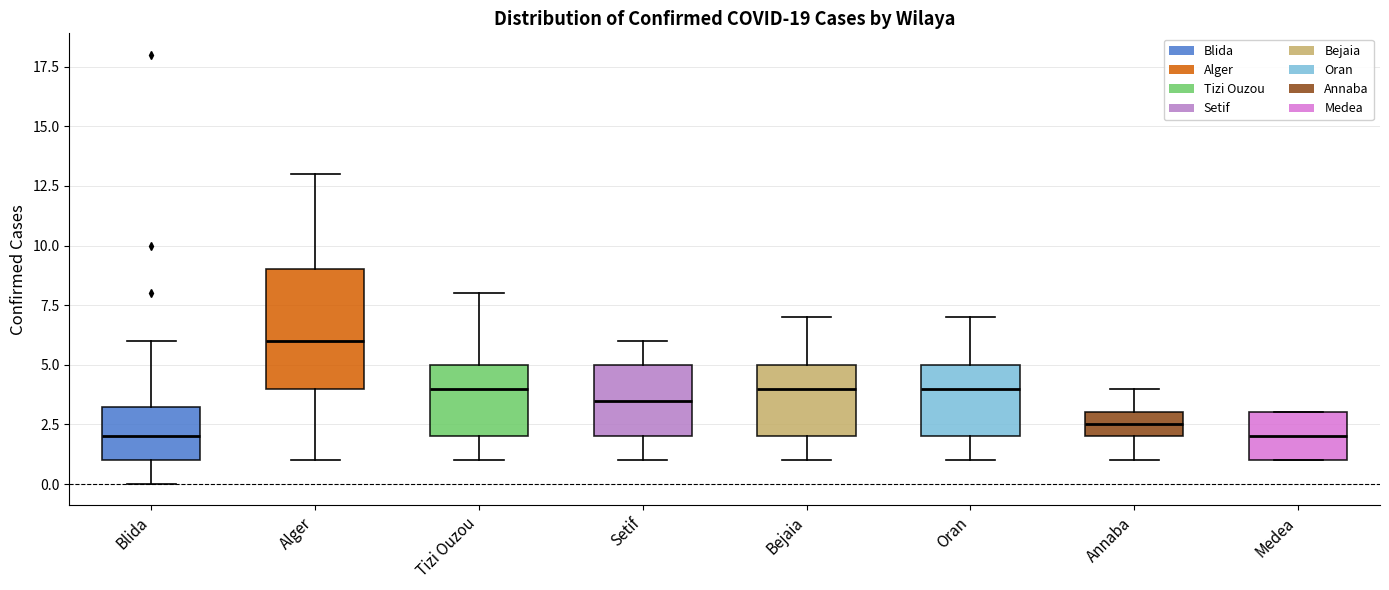

Reading left to right, transcribe this box plot: for each box, give where its median line is, the range the box spans, and where its two whiskers end, as read against the y-axis. The values are not printed on the chart, so give them approximately, as read against the axis.

Blida: median 2.0, box 1.0 to 3.5, whiskers 0.0 to 6.0
Alger: median 6.0, box 4.0 to 9.0, whiskers 1.0 to 13.0
Tizi Ouzou: median 4.0, box 2.0 to 5.0, whiskers 1.0 to 8.0
Setif: median 3.5, box 2.0 to 5.0, whiskers 1.0 to 6.0
Bejaia: median 4.0, box 2.0 to 5.0, whiskers 1.0 to 7.0
Oran: median 4.0, box 2.0 to 5.0, whiskers 1.0 to 7.0
Annaba: median 2.5, box 2.0 to 3.0, whiskers 1.0 to 4.0
Medea: median 2.0, box 1.0 to 3.0, whiskers 1.0 to 3.0